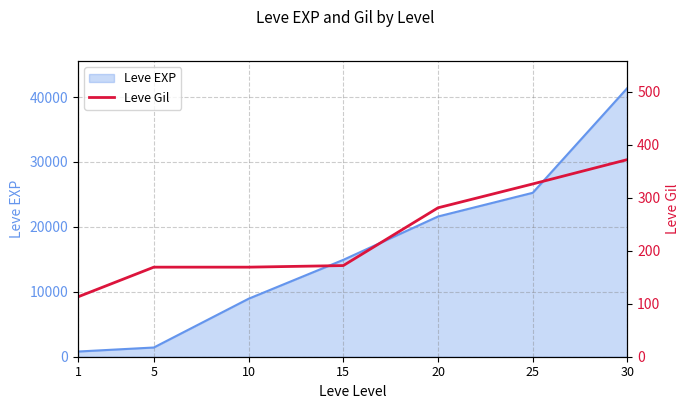

Which category has the lowest value across all series?

1